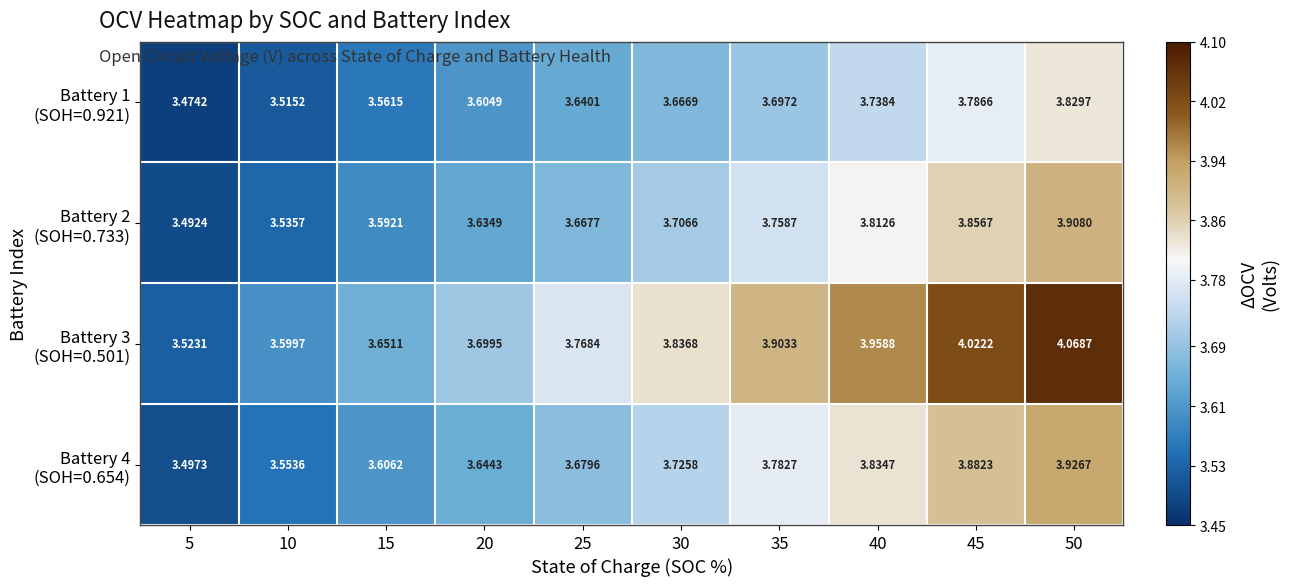

What is the total value across all series at 35?

15.1